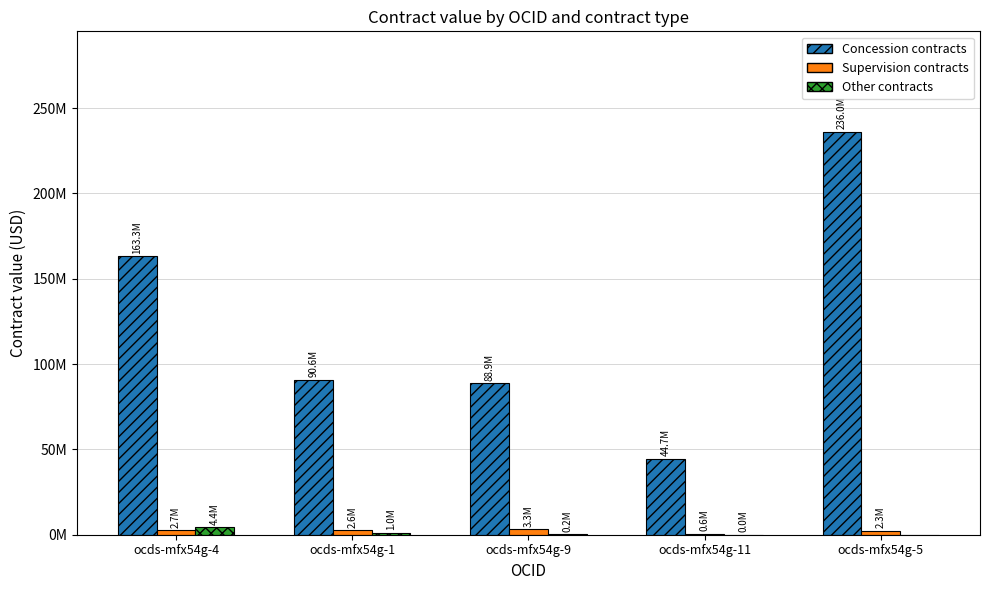

Where does the Concession contracts series first go above 90647090?

ocds-mfx54g-4